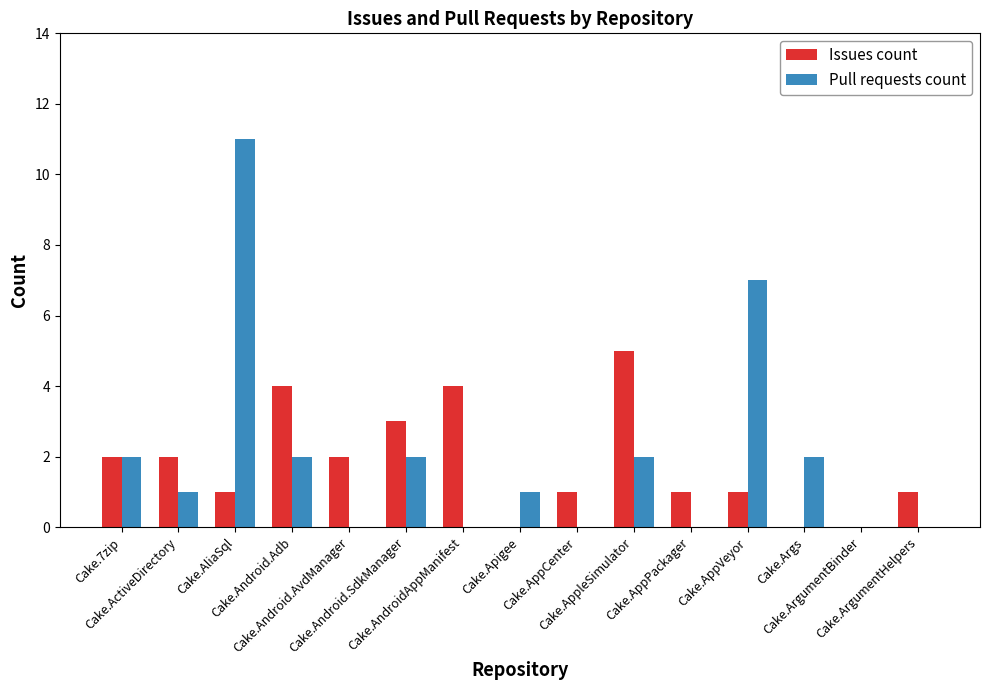

How many groups of bars are there?

15